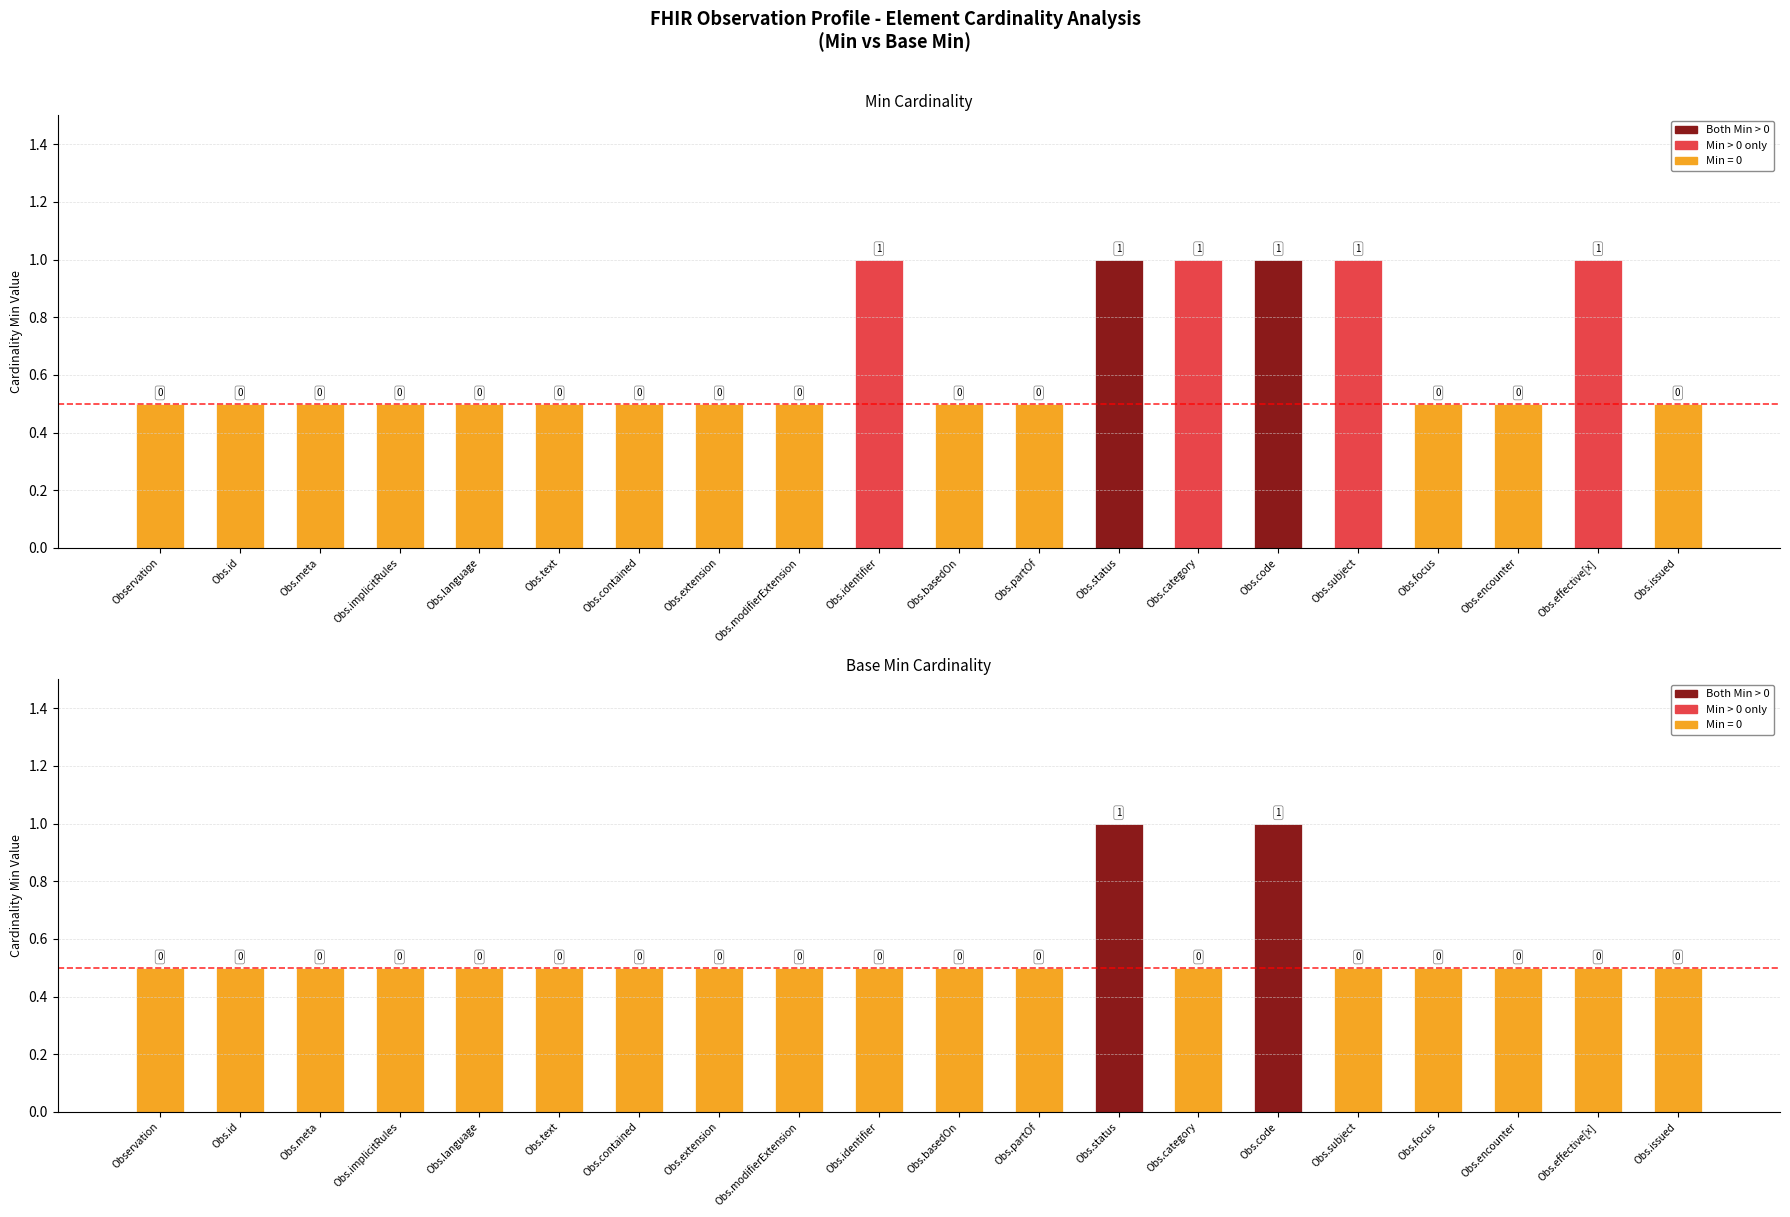

The value of Base Min Cardinality at Obs.category is 0.5. True or false?

True